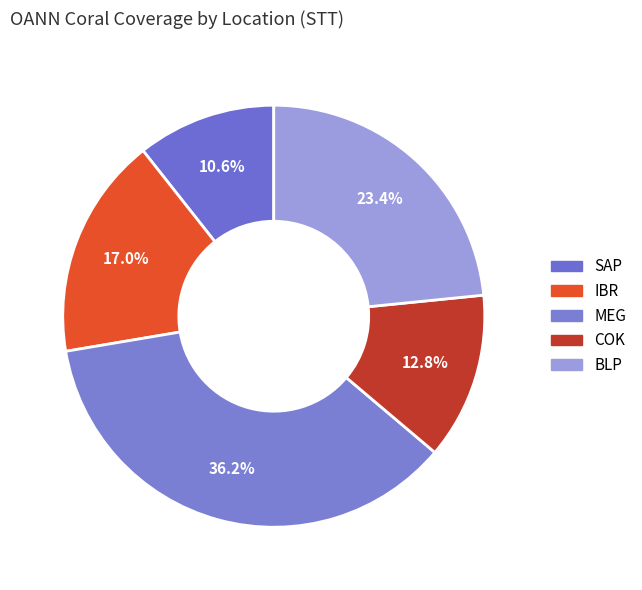

The MEG slice represents 36% of the pie. True or false?

True